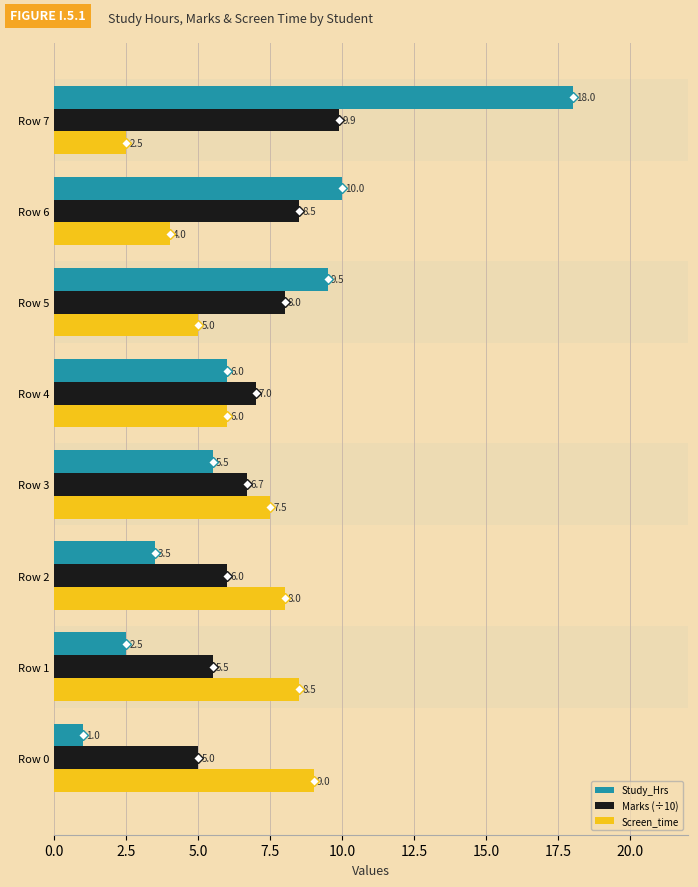

Is it true that Screen_time equals 8.0 at Row 2?

True